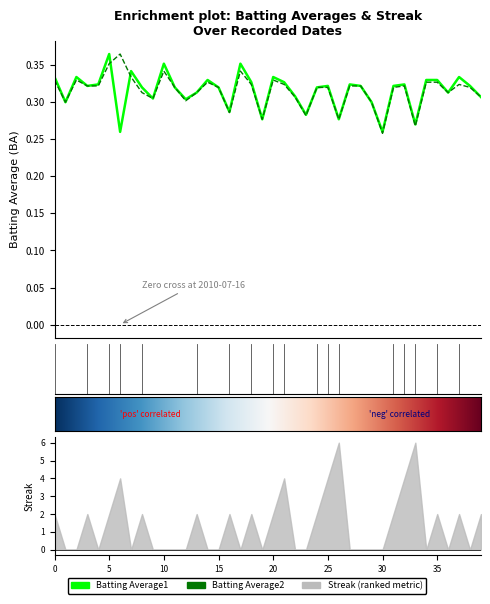

True or false: Batting Average2 has more than 1 interior local peaks.

True